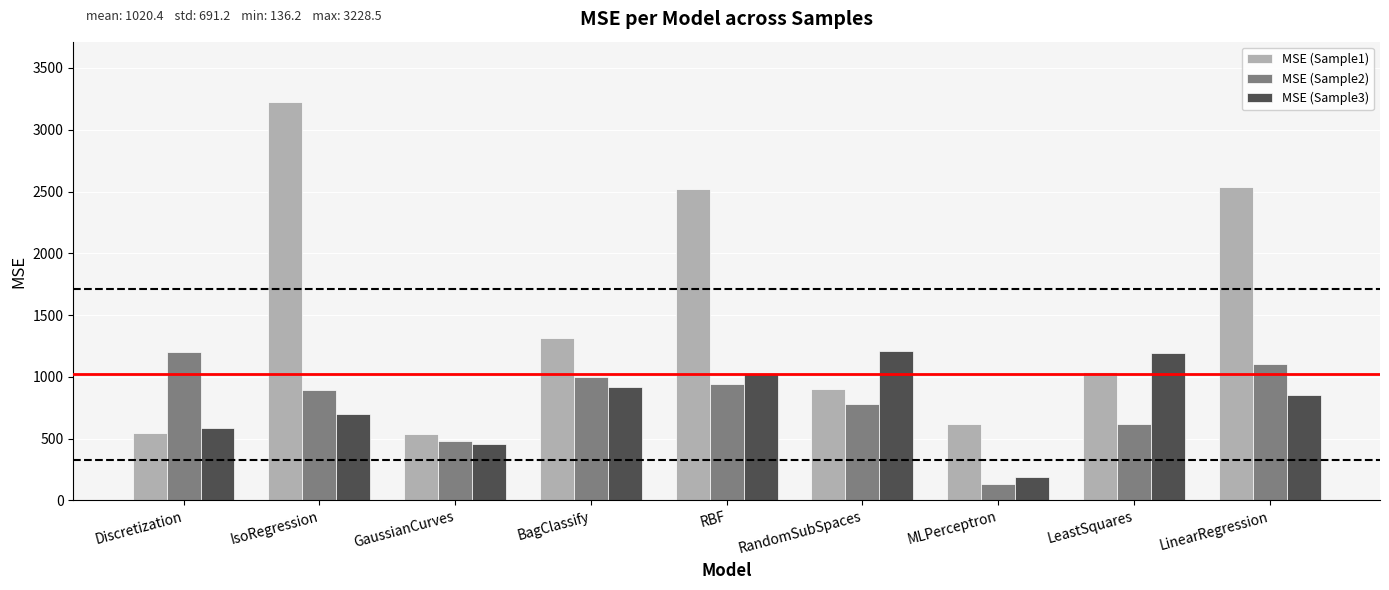

Read the MSE (Sample1) value at RandomSubSpaces.

898.2